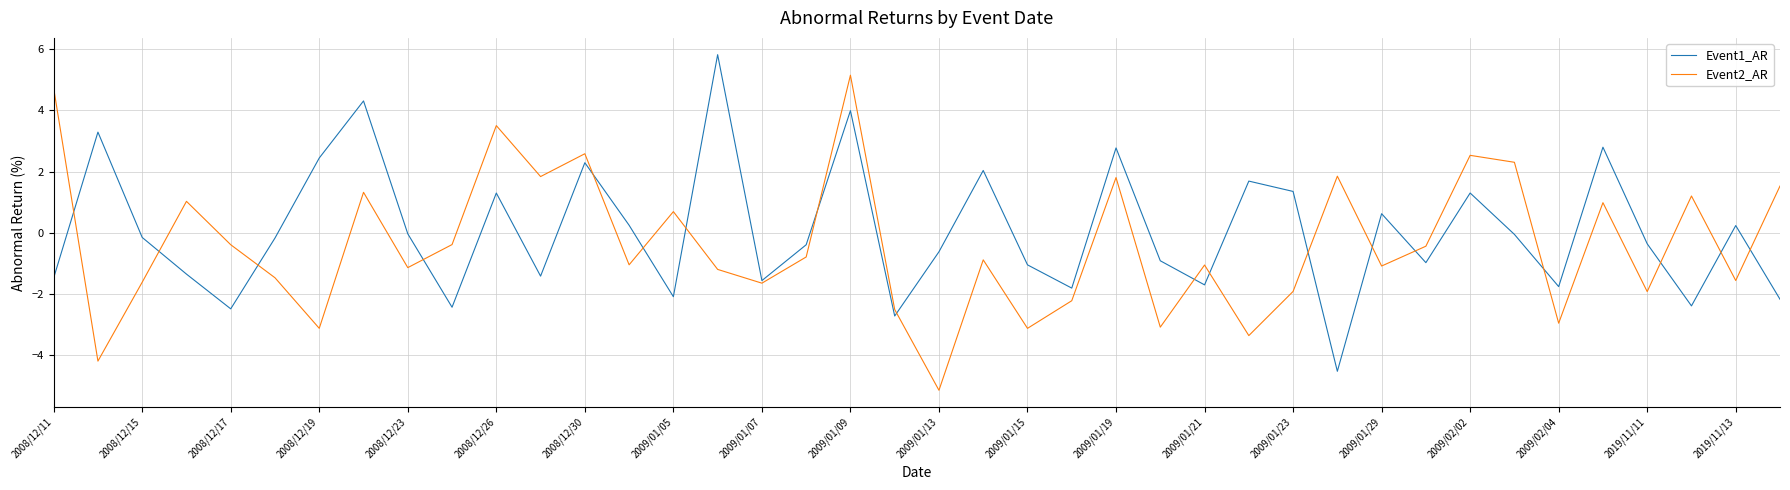

What is the average value of the Event1_AR series?

0.1